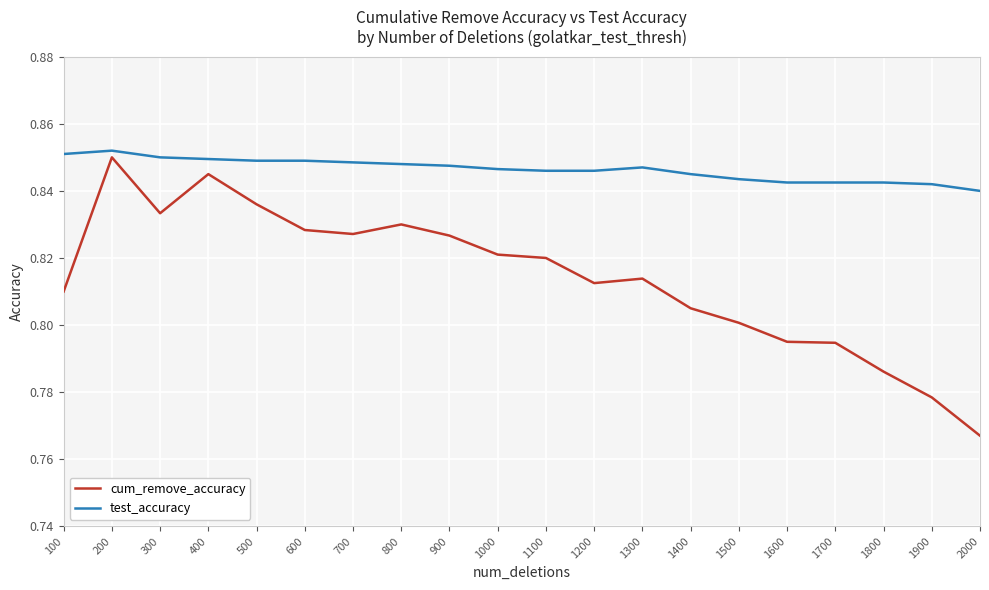

True or false: test_accuracy and cum_remove_accuracy intersect in this chart.

False